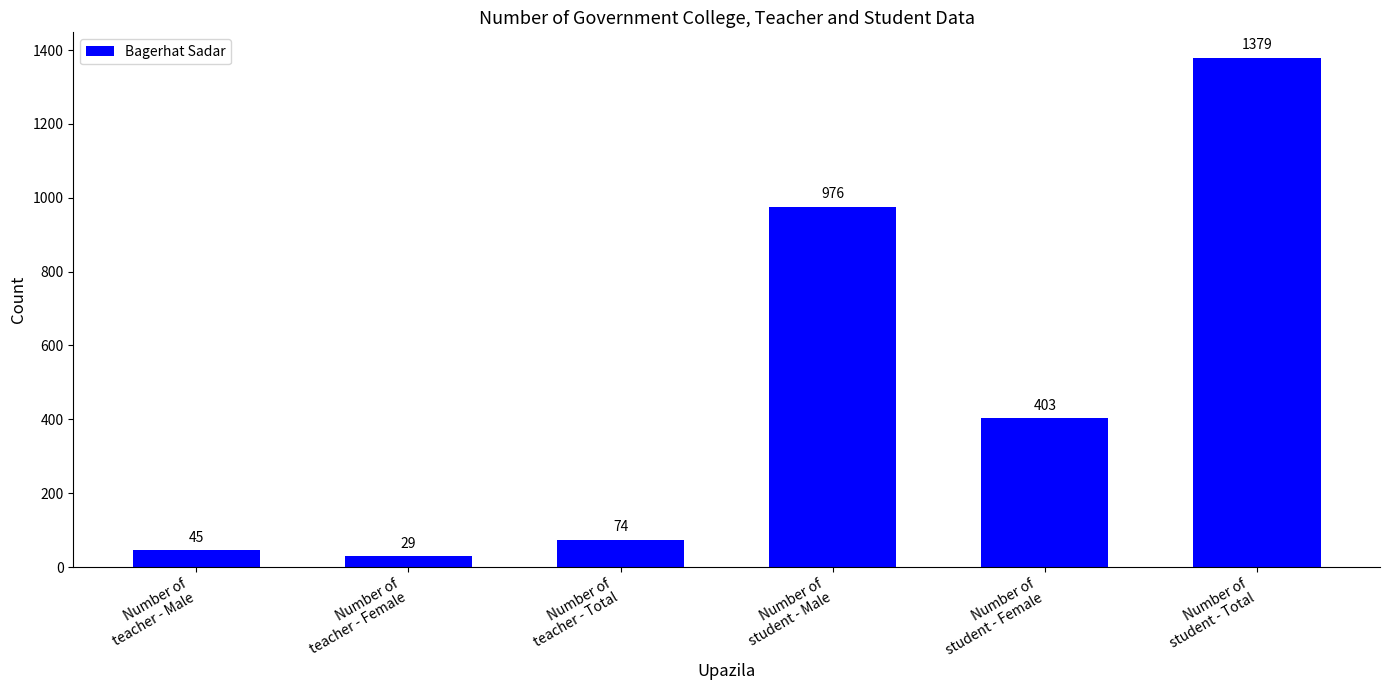

Approximately how many times larger is the value at Number of
student - Total compared to Number of
teacher - Total?

18.6